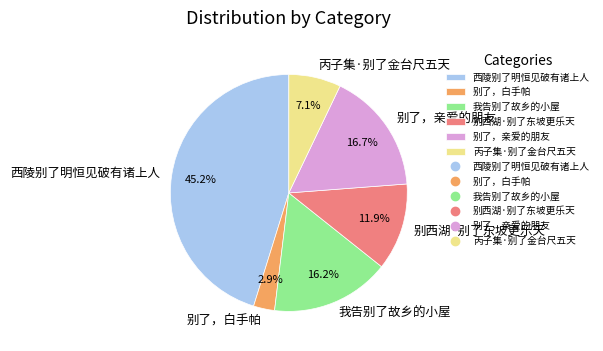

Which category has the biggest portion of the pie?

西陵别了明恒见破有诸上人